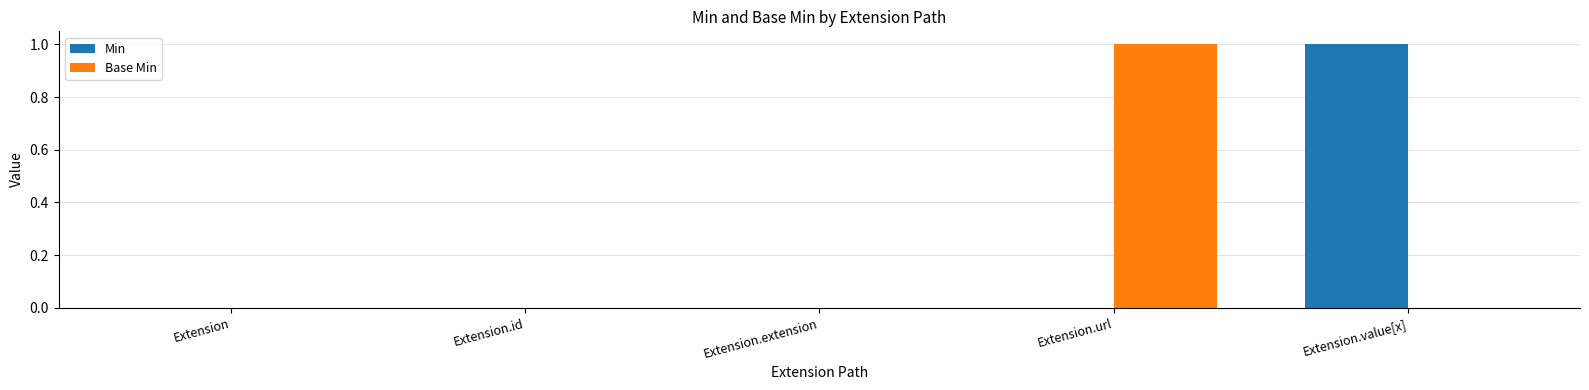

Reading left to right, what are all the values shown in this chart?

Min: Extension=0	Extension.id=0	Extension.extension=0	Extension.url=0	Extension.value[x]=1
Base Min: Extension=0	Extension.id=0	Extension.extension=0	Extension.url=1	Extension.value[x]=0